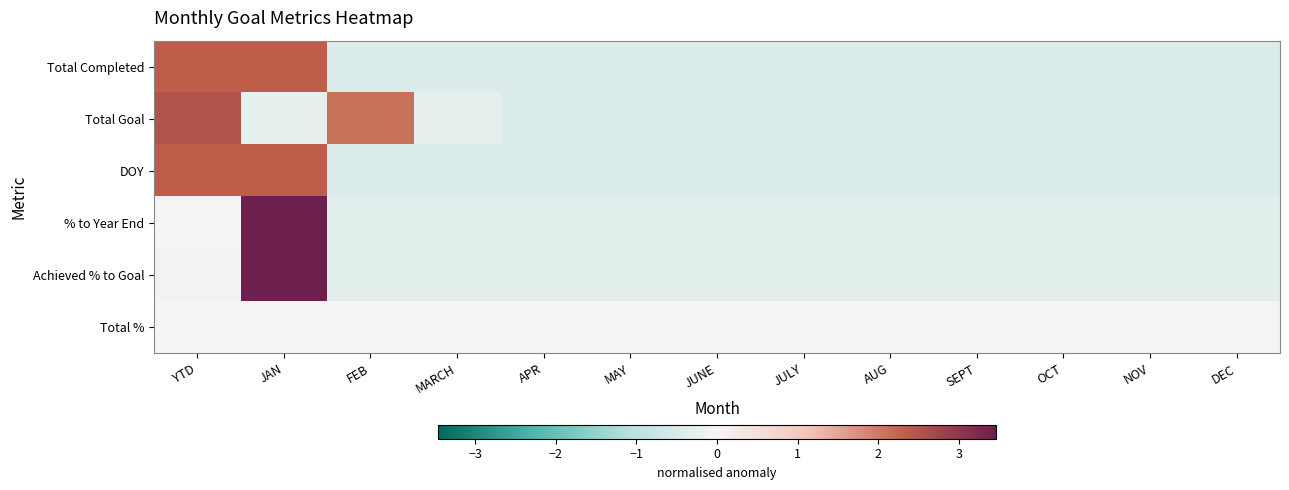

Reading right to left, what are all the values shown in this chart?

Total Completed: DEC=-0.4	NOV=-0.4	OCT=-0.4	SEPT=-0.4	AUG=-0.4	JULY=-0.4	JUNE=-0.4	MAY=-0.4	APR=-0.4	MARCH=-0.4	FEB=-0.4	JAN=2.3	YTD=2.3
Total Goal: DEC=-0.5	NOV=-0.5	OCT=-0.5	SEPT=-0.5	AUG=-0.5	JULY=-0.5	JUNE=-0.5	MAY=-0.5	APR=-0.4	MARCH=-0.3	FEB=2.1	JAN=-0.3	YTD=2.5
DOY: DEC=-0.4	NOV=-0.4	OCT=-0.4	SEPT=-0.4	AUG=-0.4	JULY=-0.4	JUNE=-0.4	MAY=-0.4	APR=-0.4	MARCH=-0.4	FEB=-0.4	JAN=2.3	YTD=2.3
% to Year End: DEC=-0.3	NOV=-0.3	OCT=-0.3	SEPT=-0.3	AUG=-0.3	JULY=-0.3	JUNE=-0.3	MAY=-0.3	APR=-0.3	MARCH=-0.3	FEB=-0.3	JAN=3.5	YTD=0.0
Achieved % to Goal: DEC=-0.3	NOV=-0.3	OCT=-0.3	SEPT=-0.3	AUG=-0.3	JULY=-0.3	JUNE=-0.3	MAY=-0.3	APR=-0.3	MARCH=-0.3	FEB=-0.3	JAN=3.5	YTD=-0.1
Total %: DEC=0.0	NOV=0.0	OCT=0.0	SEPT=0.0	AUG=0.0	JULY=0.0	JUNE=0.0	MAY=0.0	APR=0.0	MARCH=0.0	FEB=0.0	JAN=0.0	YTD=0.0